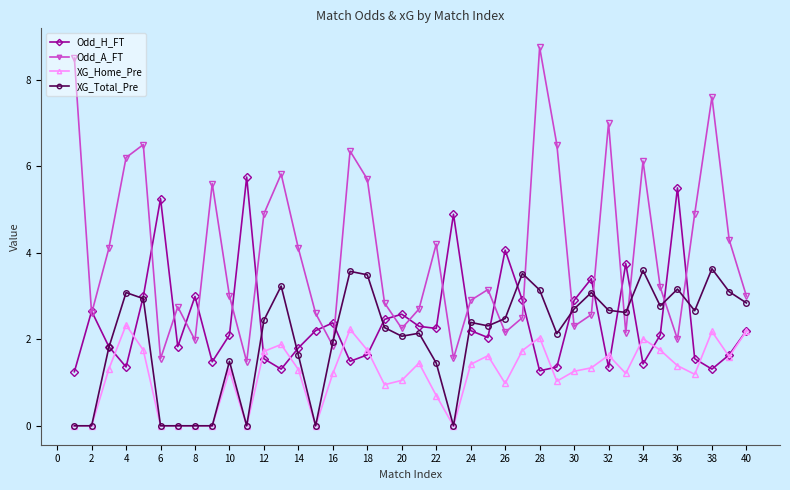

How many categories are shown in the chart?

40